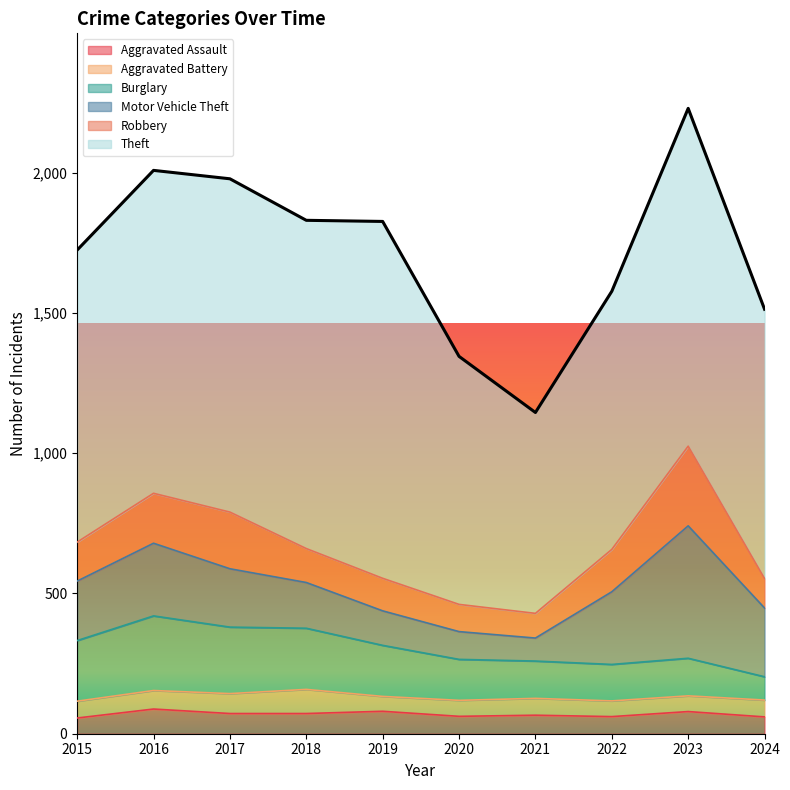

Which label corresponds to the largest value in the chart?

2019